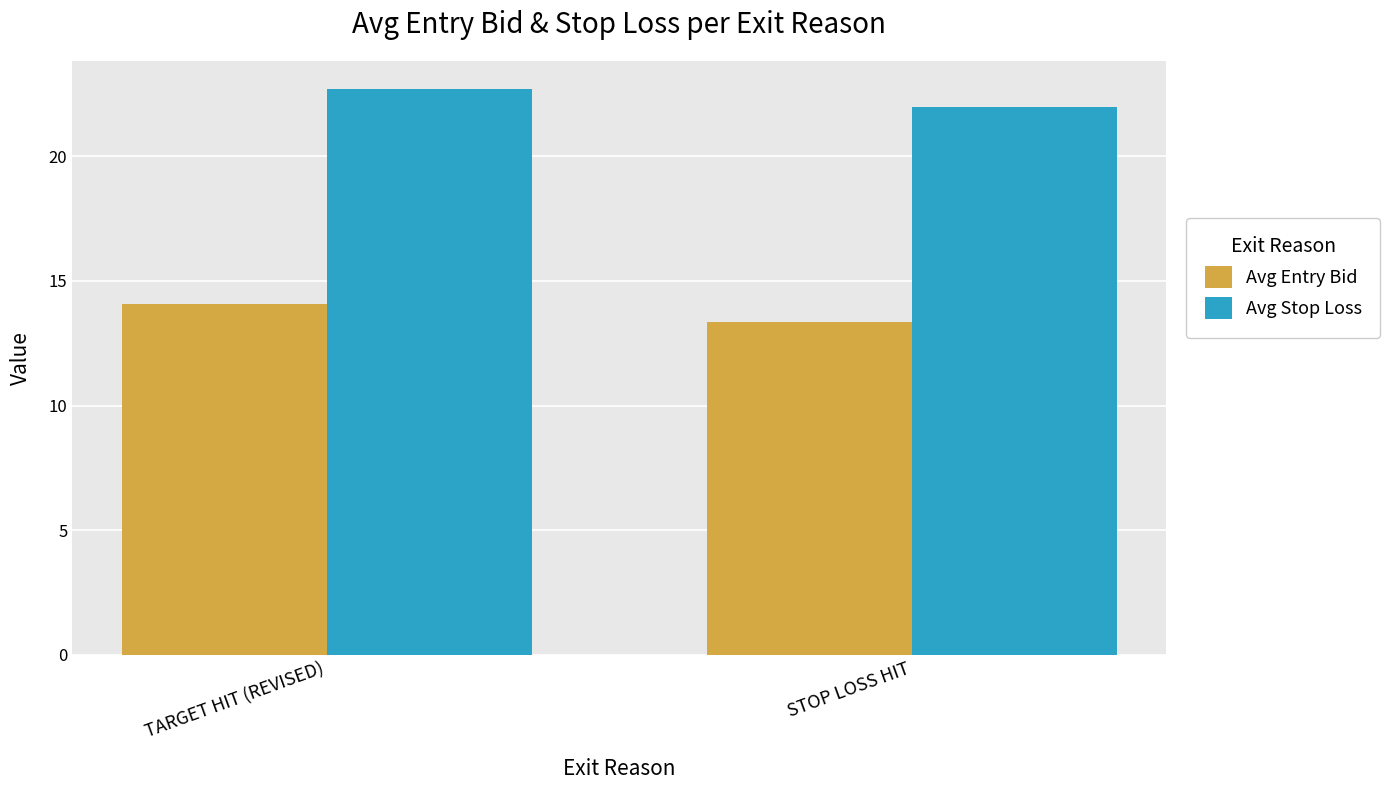

Reading right to left, transcribe all the data shown in this chart.

Avg Entry Bid: STOP LOSS HIT=13.4	TARGET HIT (REVISED)=14.1
Avg Stop Loss: STOP LOSS HIT=22.0	TARGET HIT (REVISED)=22.7